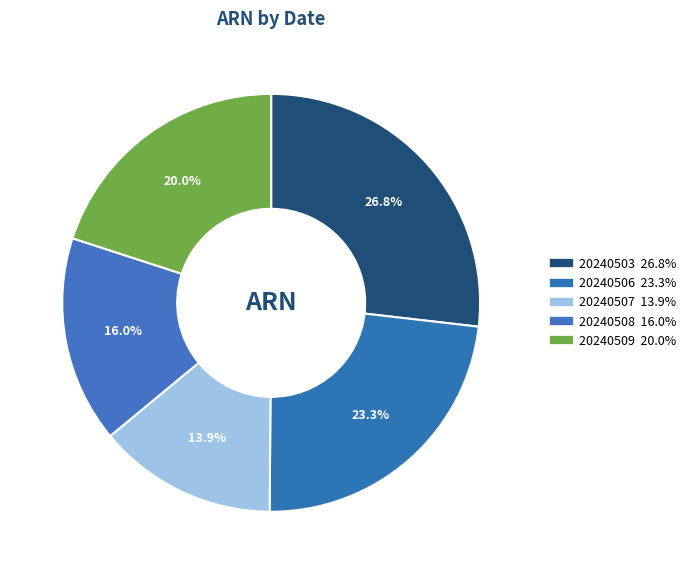

Count the number of slices in the pie.

5